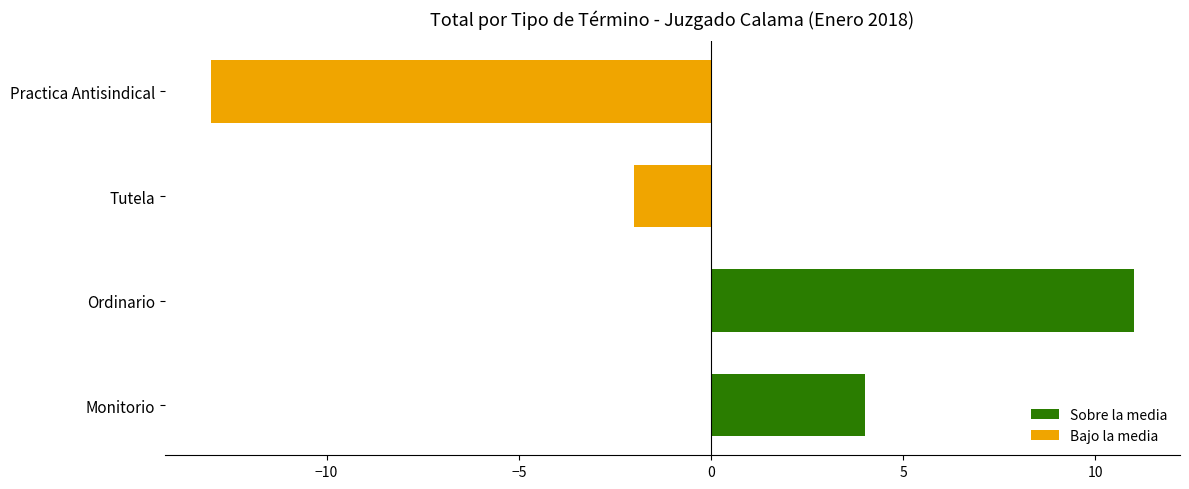

Reading top to bottom, what are all the values shown in this chart?

Practica Antisindical=-13	Tutela=-2	Ordinario=11	Monitorio=4